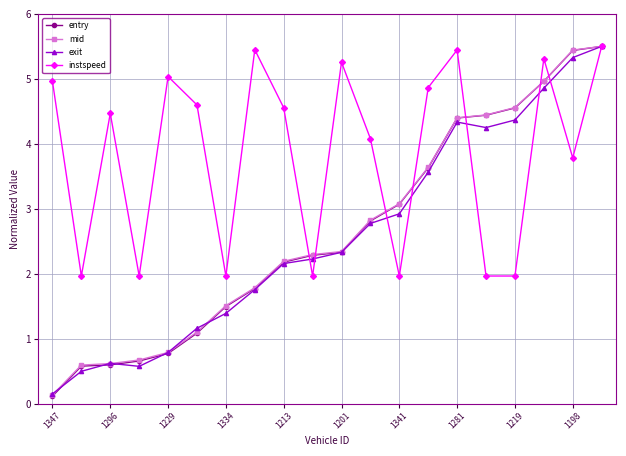

What is the value of the mid point at the 19th from the left?

5.4